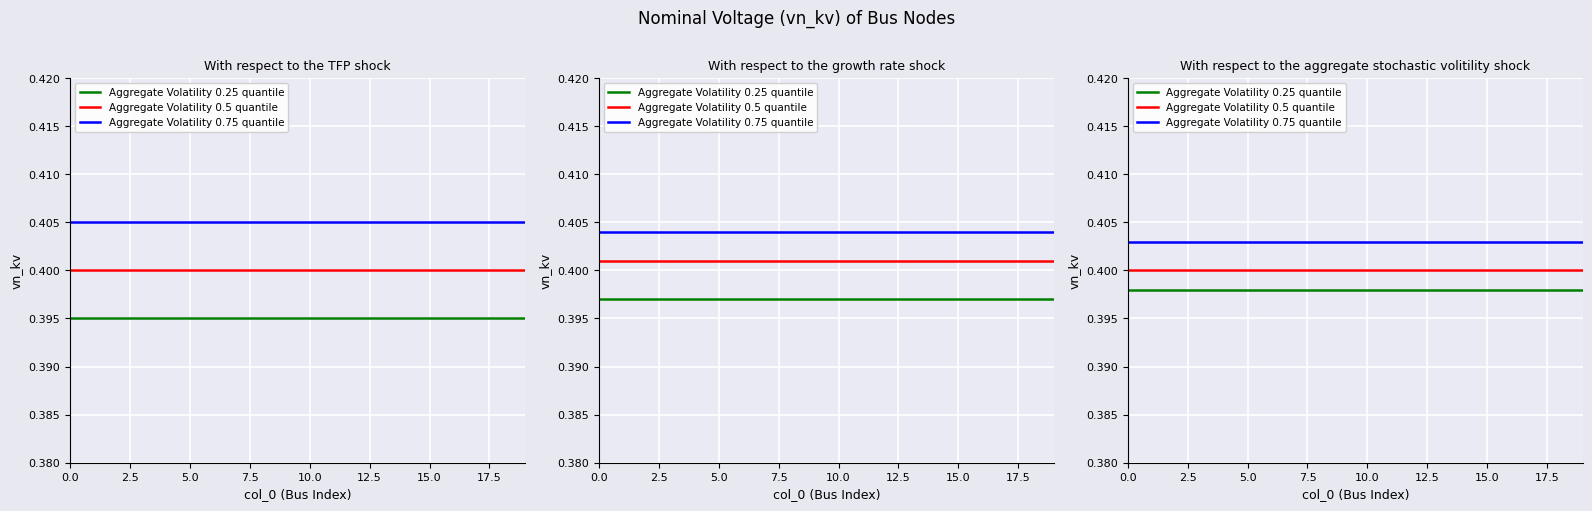

What is the label of the 8th point from the left?

17.5